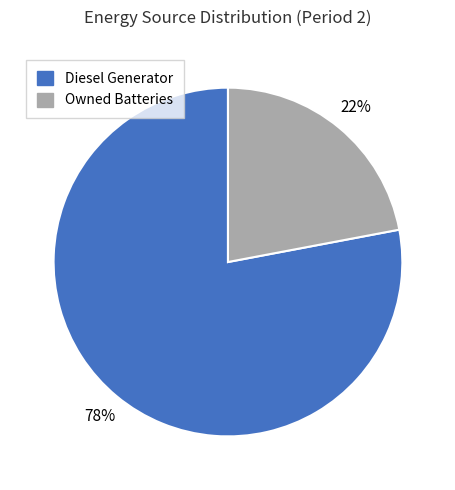

What is the largest slice in the pie chart?

Diesel Generator